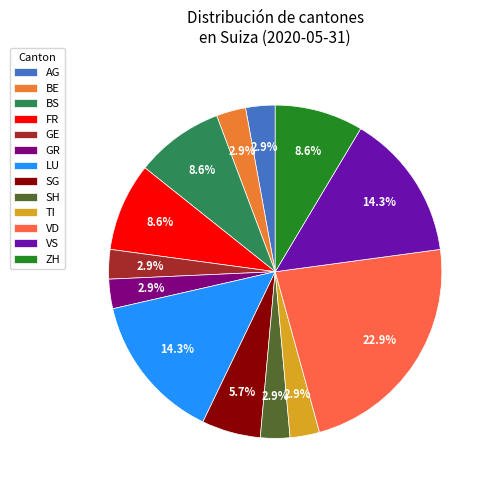

Which slice is the largest?

VD